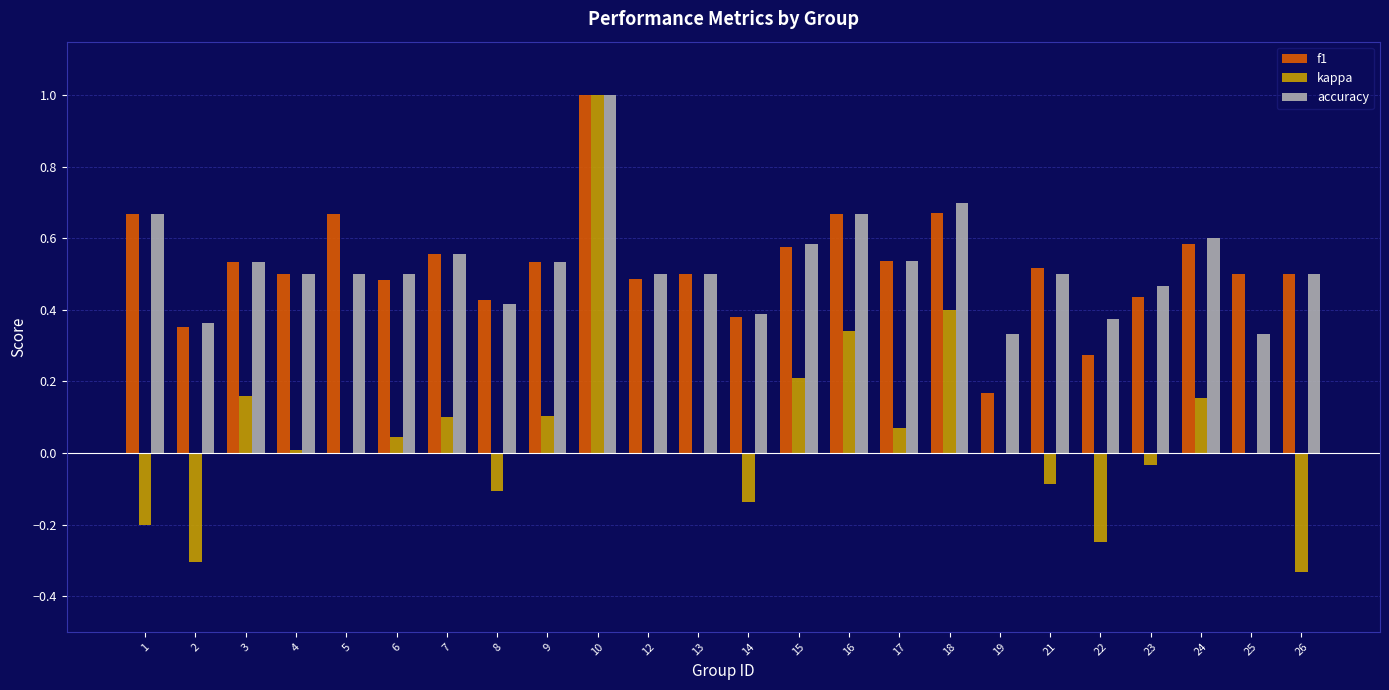

Which series has the largest range (max minus min)?

kappa